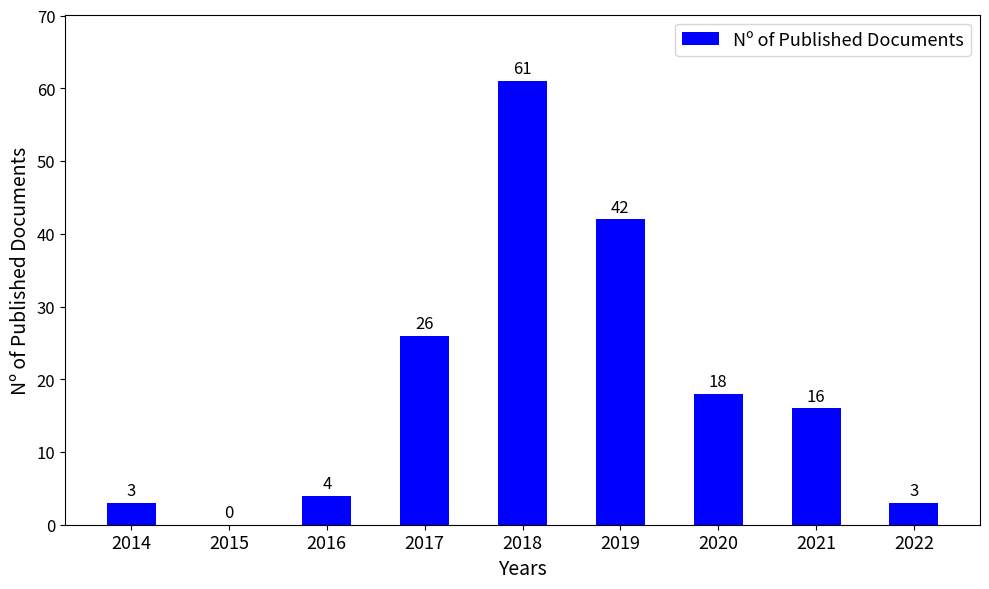

What is the change in value from 2016 to 2020?

+14